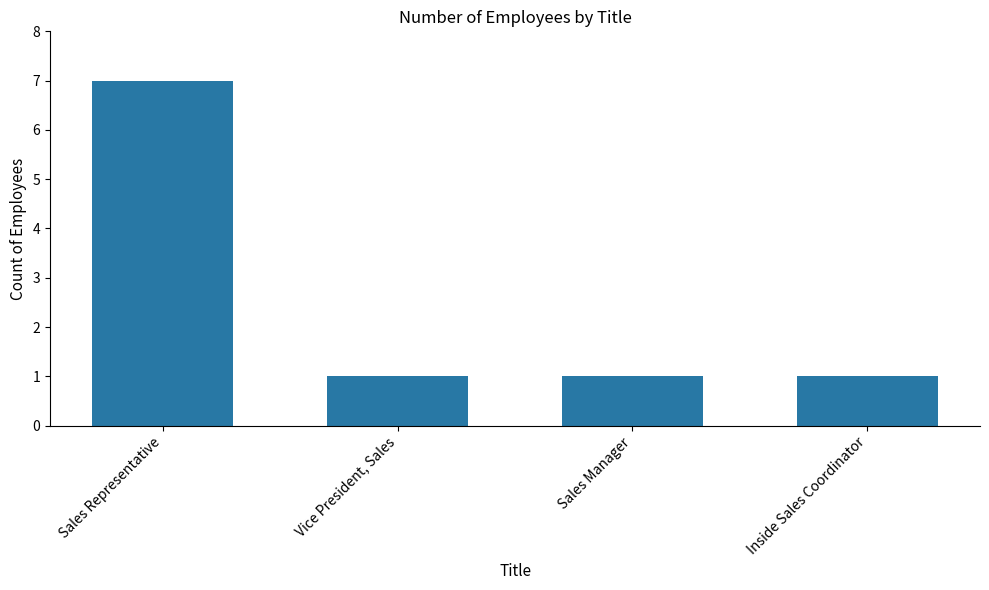

What is the difference between the maximum and minimum values?

6